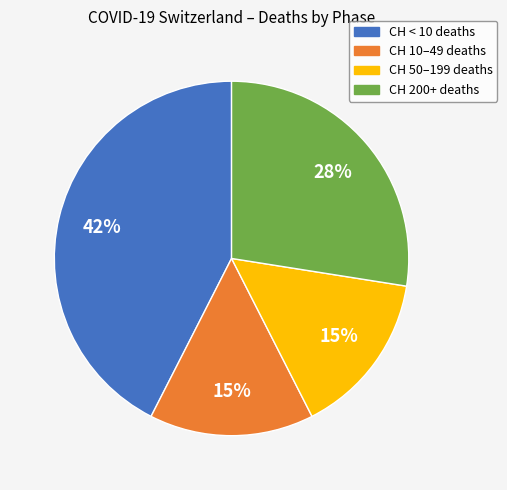

Is there any slice that represents more than half of the pie?

No